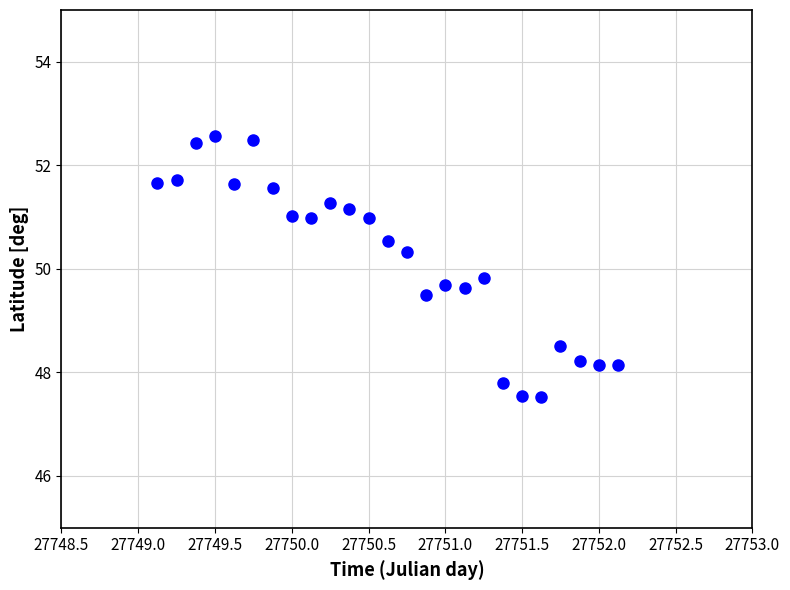

What is the range of X values (max minus min)?

3.0